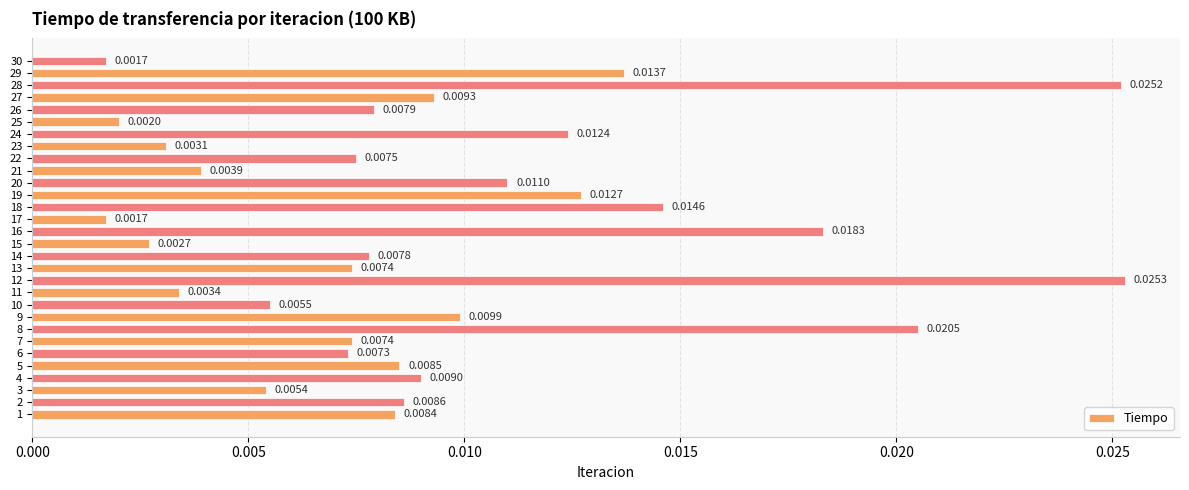

At which category does the chart reach its peak across all series?

12